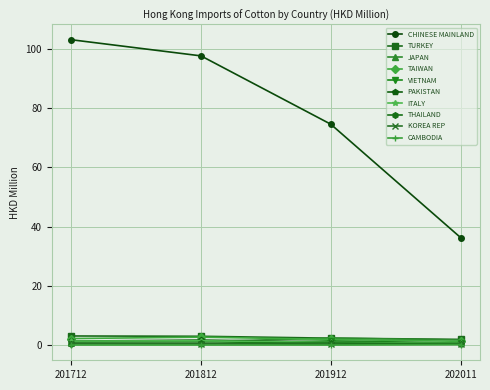

What is the value of the CHINESE MAINLAND point at the 1st from the left?

103.1